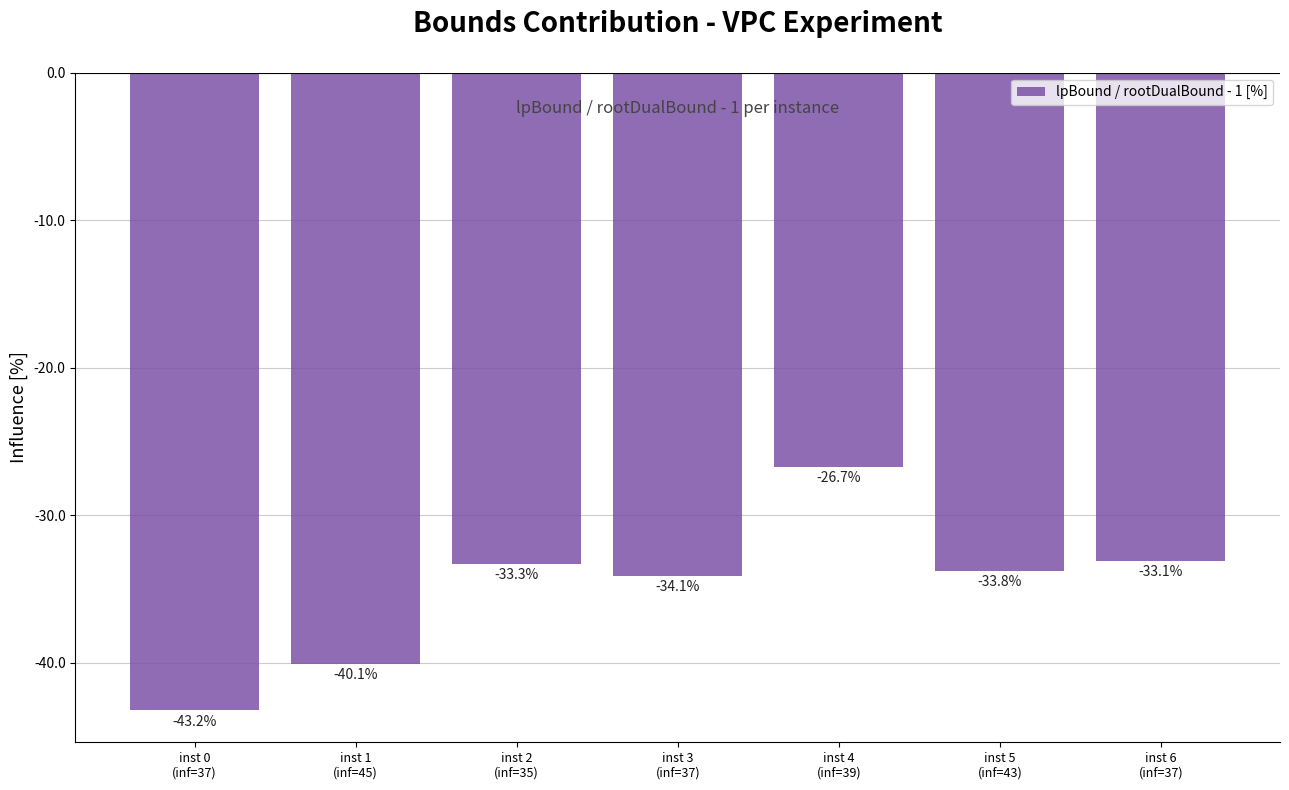

Reading left to right, extract all data points from this chart.

-43.2	-40.1	-33.3	-34.1	-26.7	-33.8	-33.1